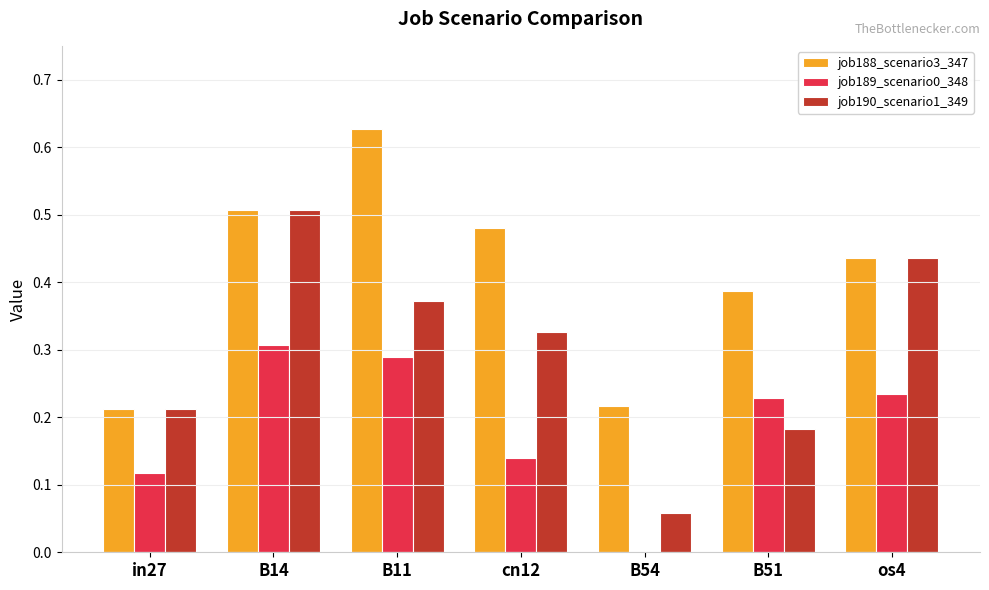

How many distinct data groups are displayed?

3